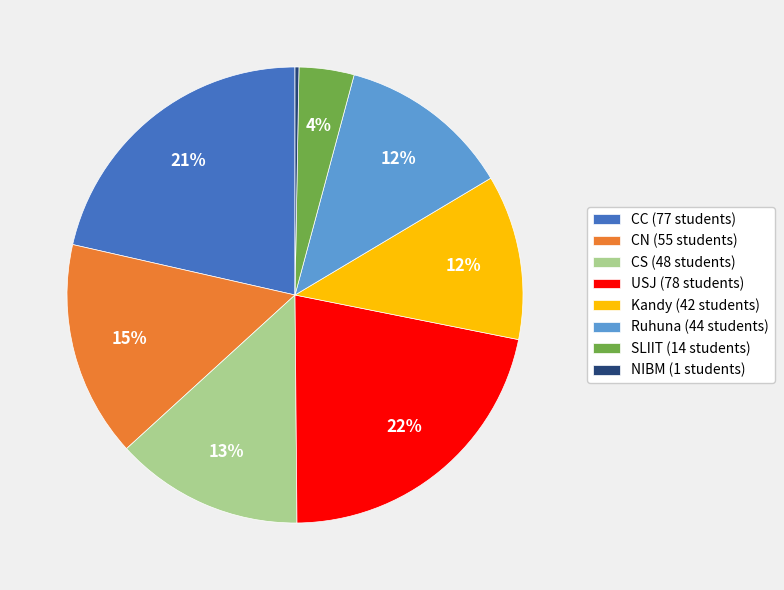

How many segments does this pie chart have?

8